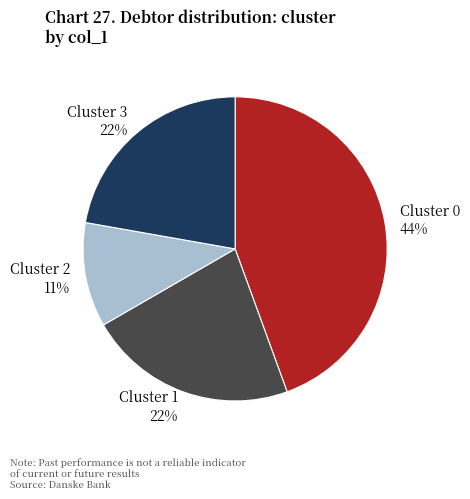

Is it true that Cluster 2 is 11% of the pie?

True